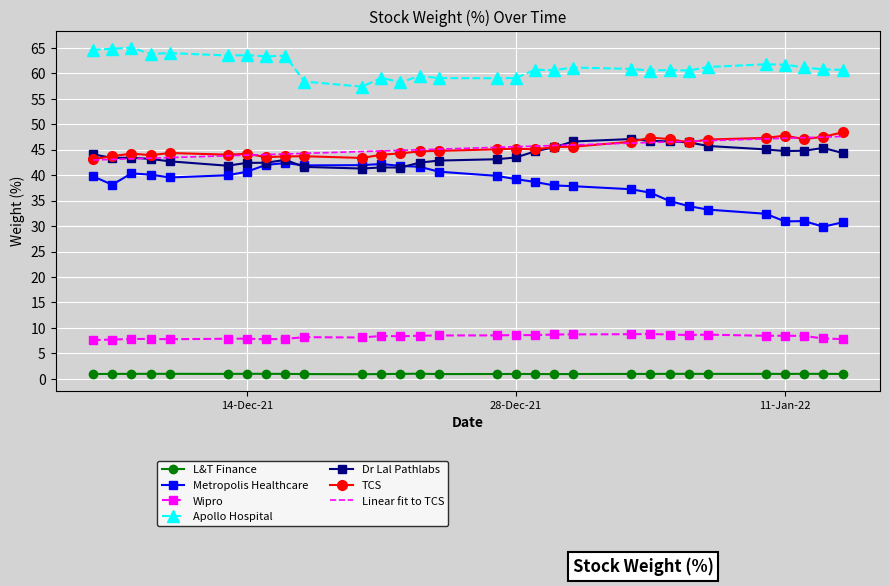

How many categories are shown in the chart?

30